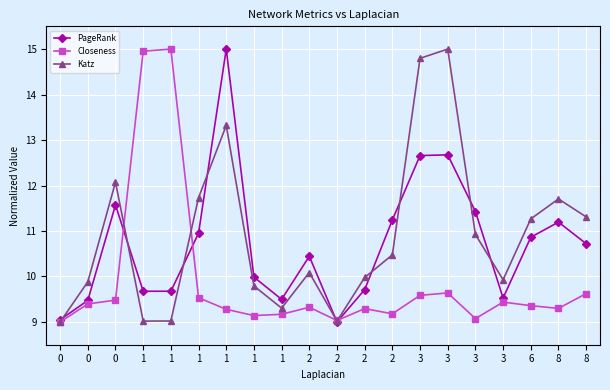

At how many categories does at least one series exceed 12?

6